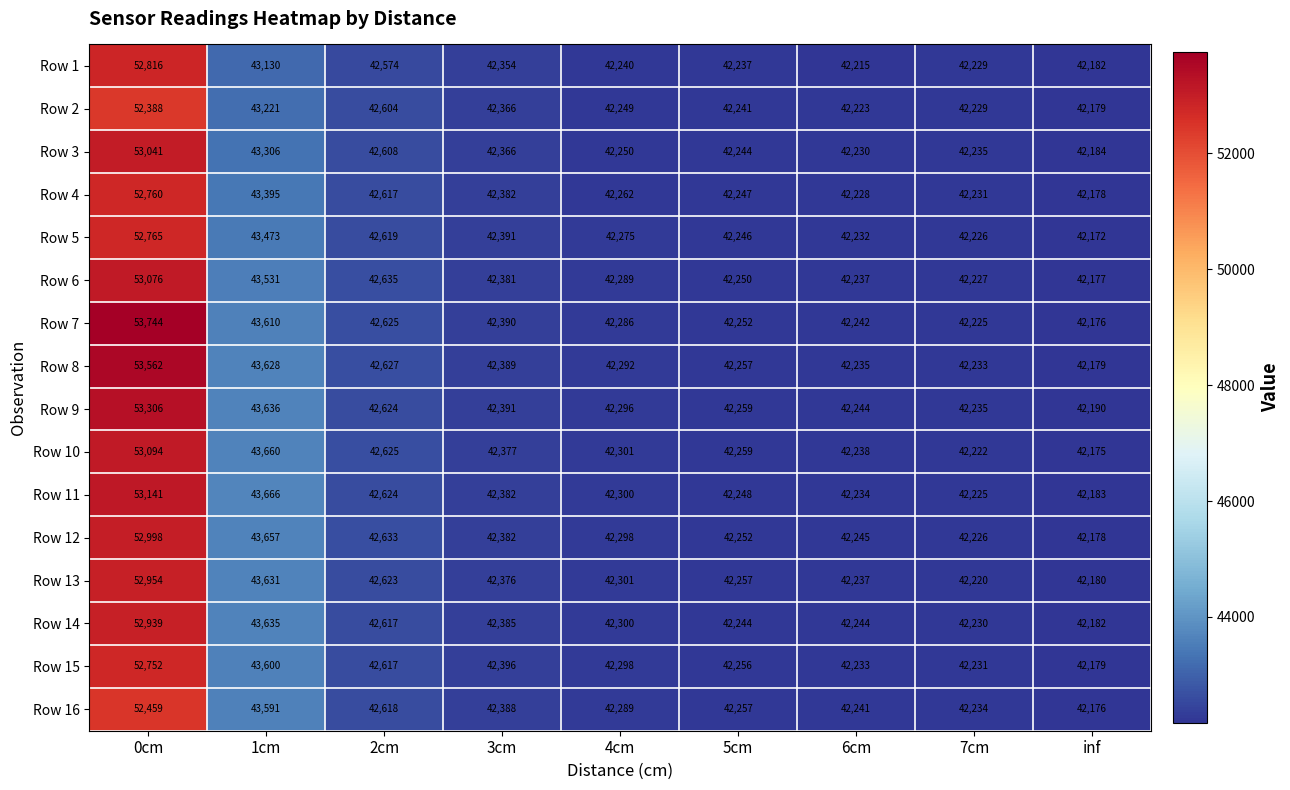

What is the total value across all series at 0cm?

847795